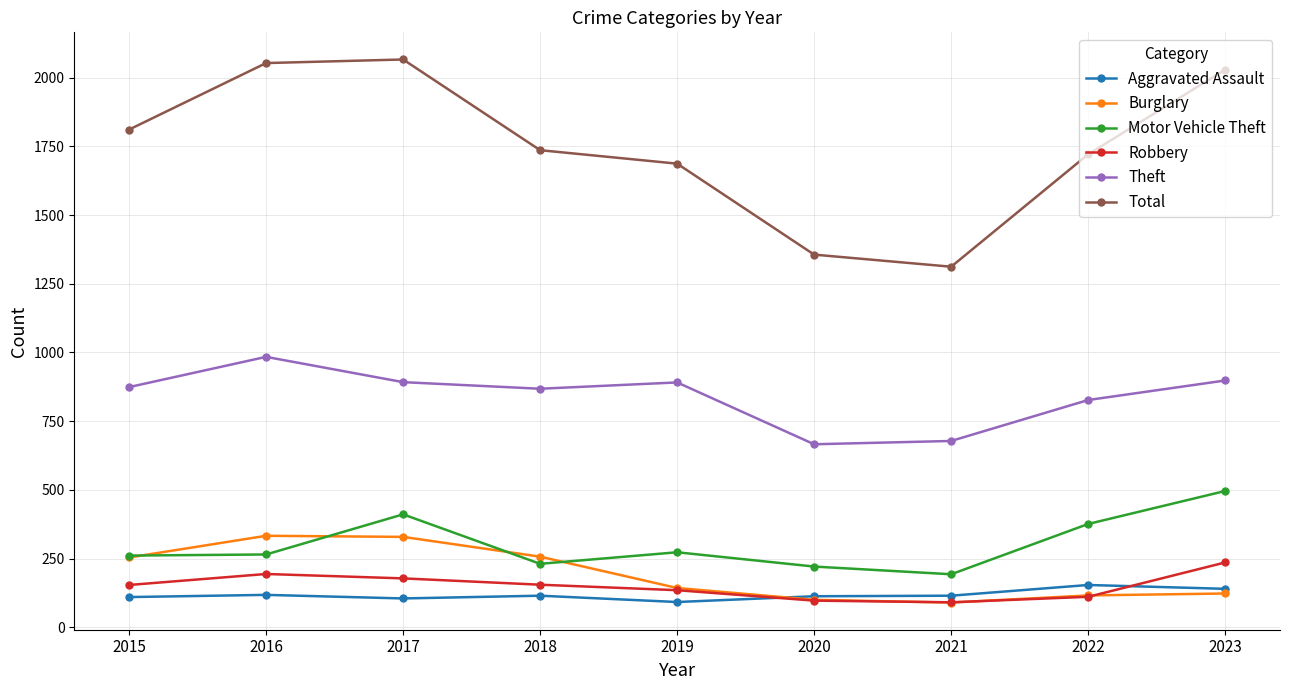

In Aggravated Assault, how many points are higher than both neighbors (excluding endpoints)?

3